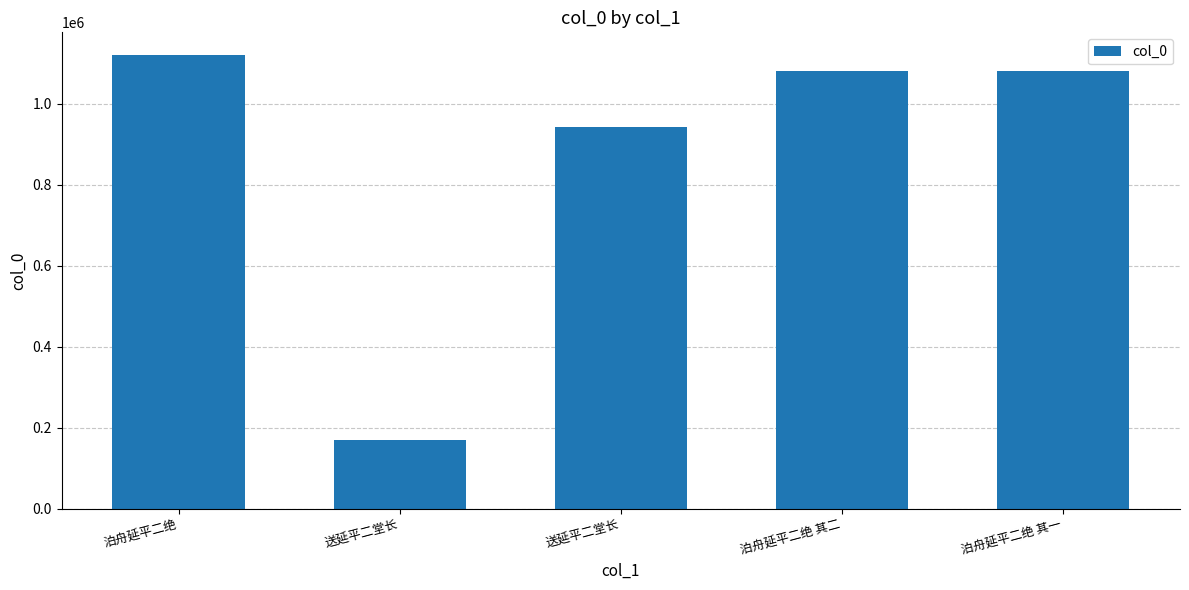

What is the sum of all values?

4392976